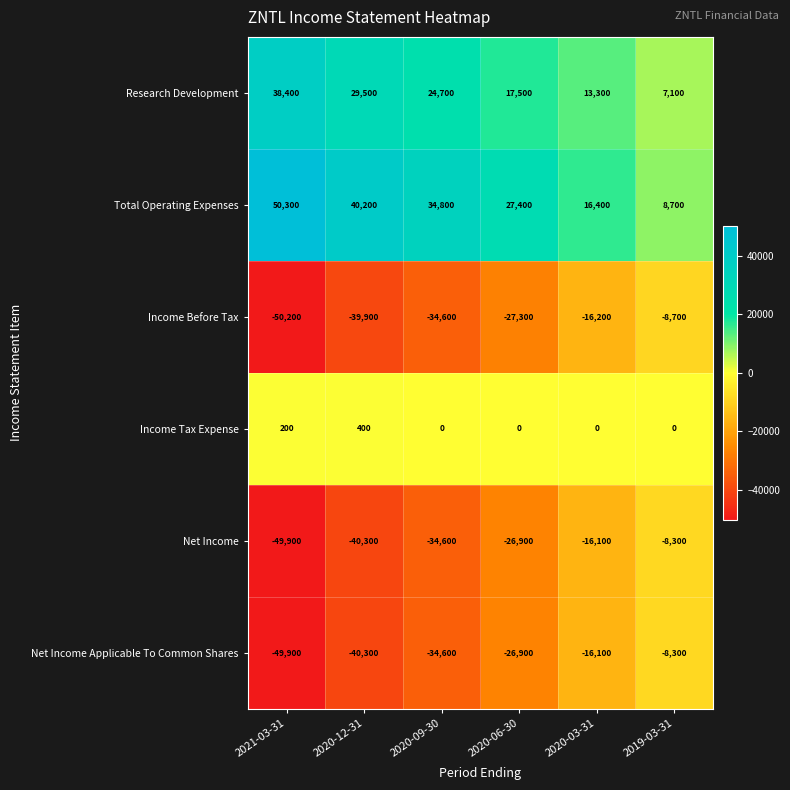

What is the average value of the Total Operating Expenses series?

29633